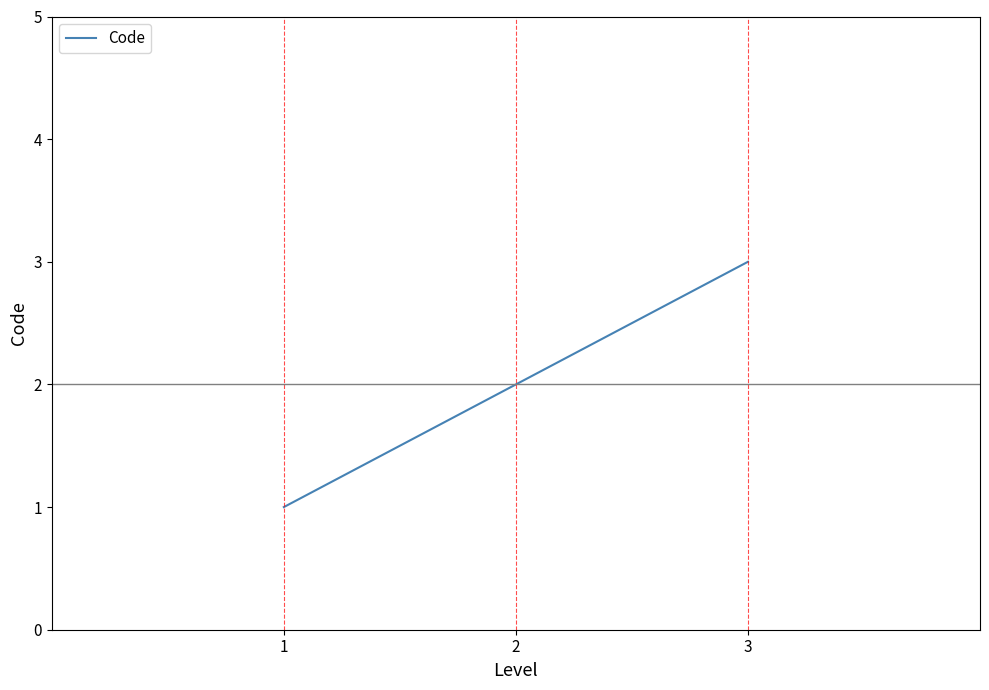

What is the change in value from 2 to 3?

+1